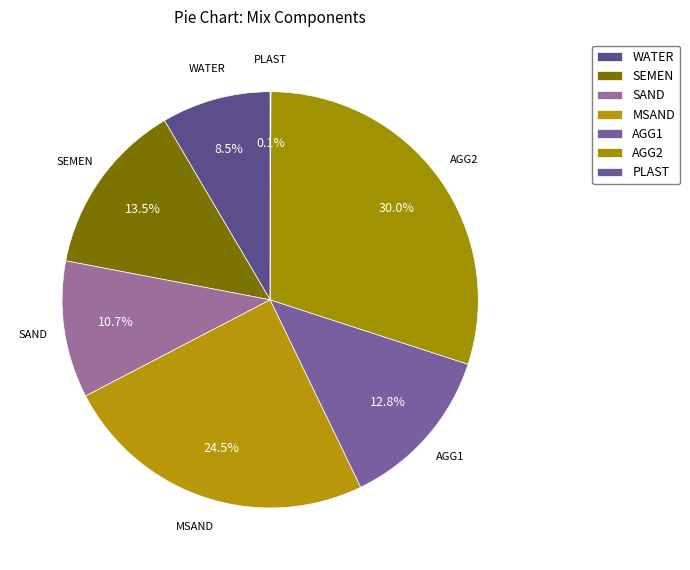

Rank the categories by value from highest to lowest.

AGG2, MSAND, SEMEN, AGG1, SAND, WATER, PLAST